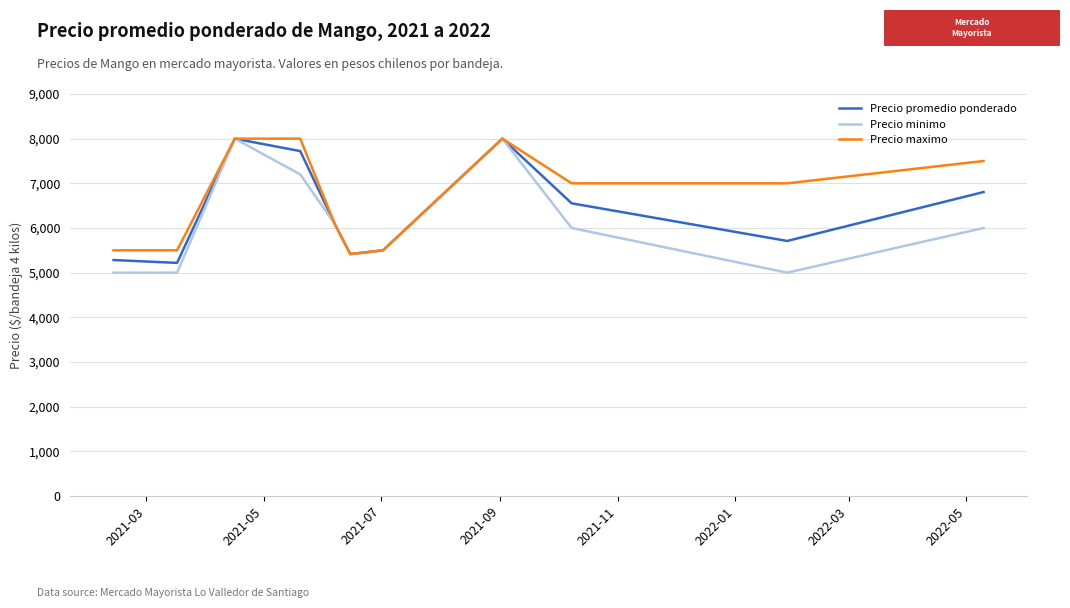

What is the maximum value for Precio promedio ponderado?

8000.0